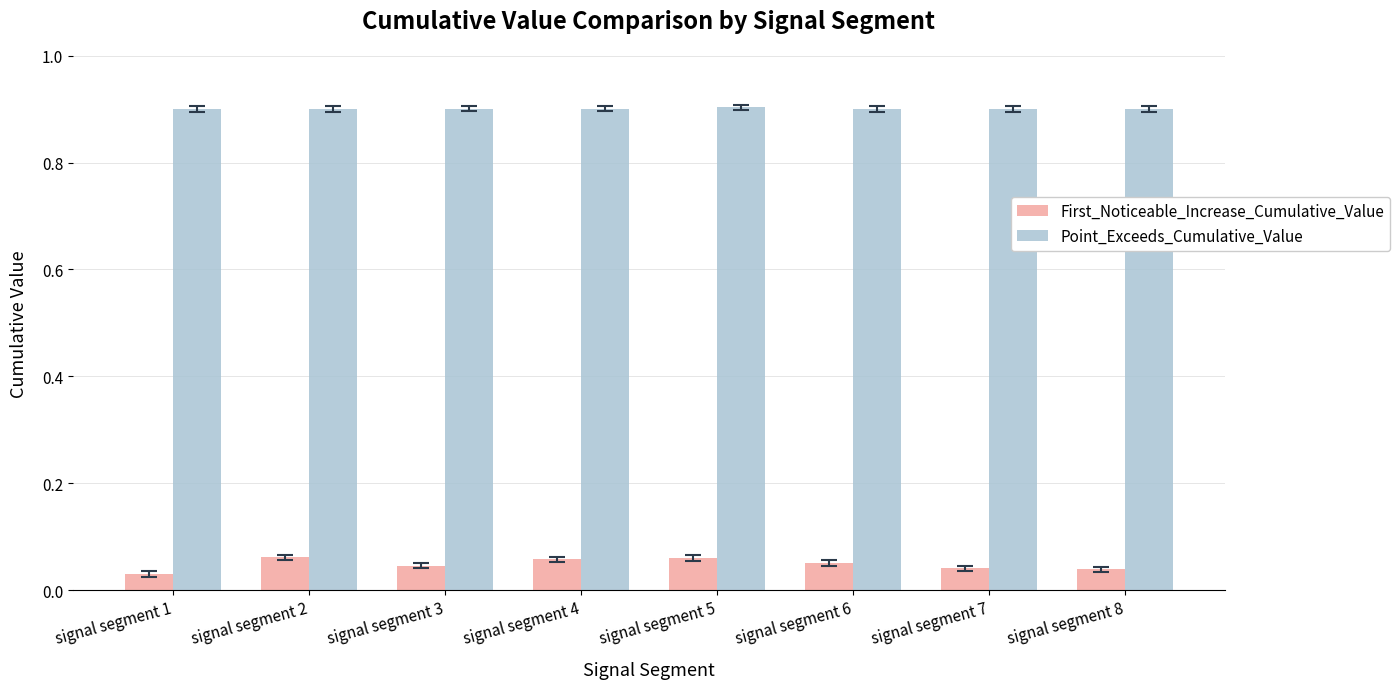

Count the First_Noticeable_Increase_Cumulative_Value values in the range 0 to 1.

8